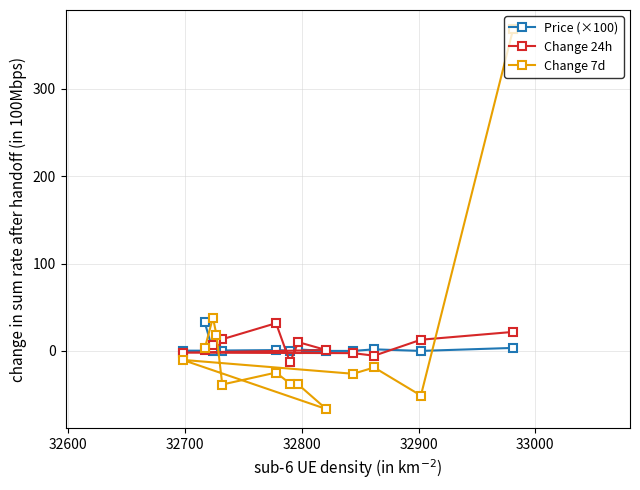

What is the greatest value displayed?

368.6